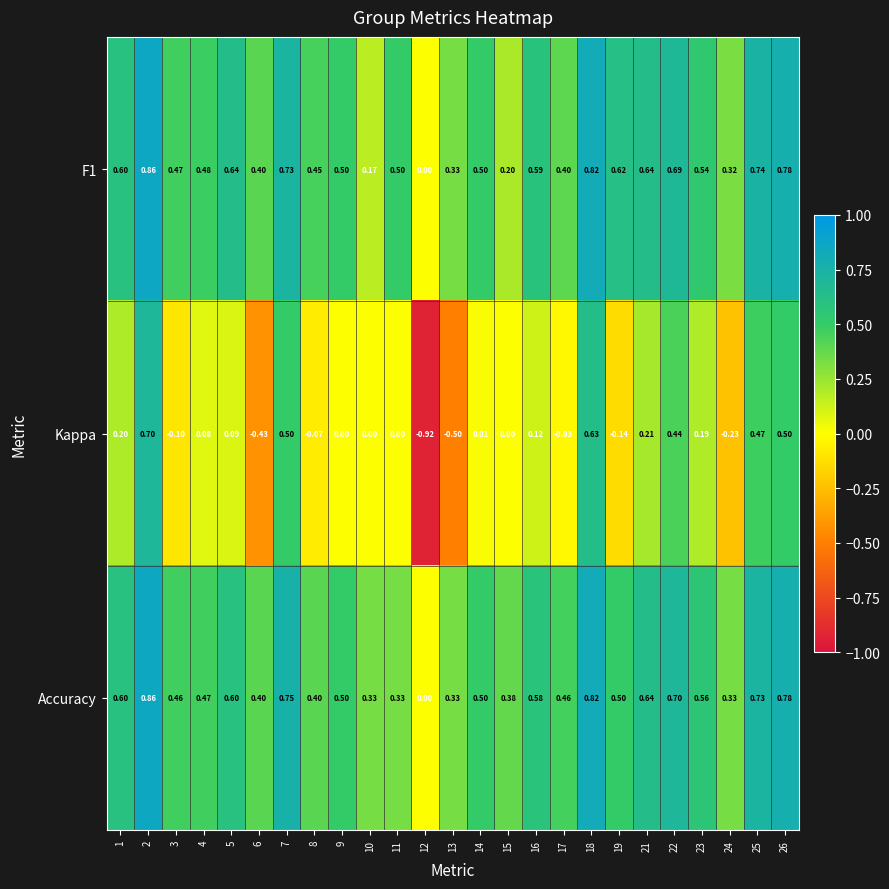

Which series has the widest spread of values?

Kappa